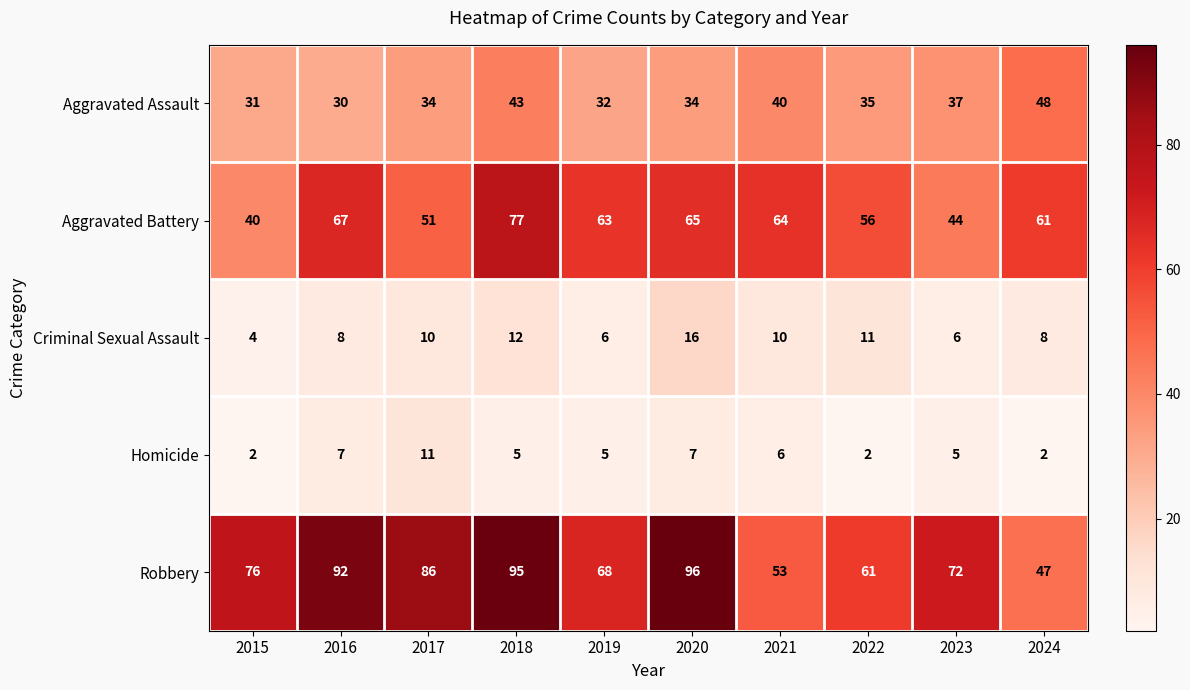

What is the minimum value for Criminal Sexual Assault?

4